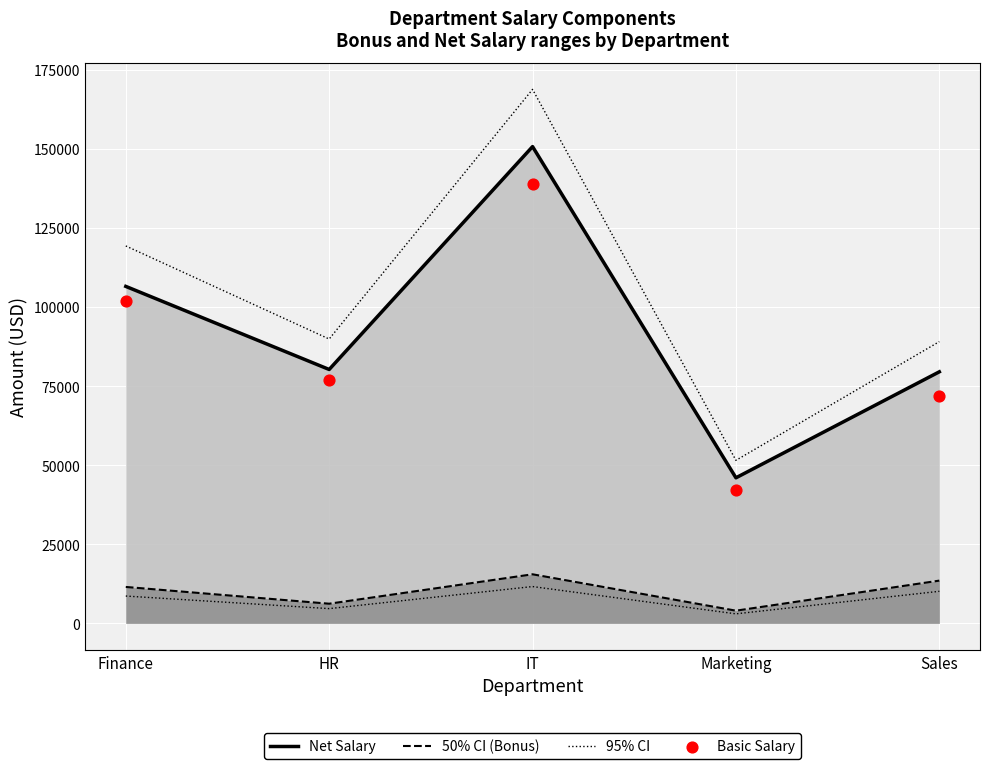

Between Sales and Finance, which is larger?

Finance